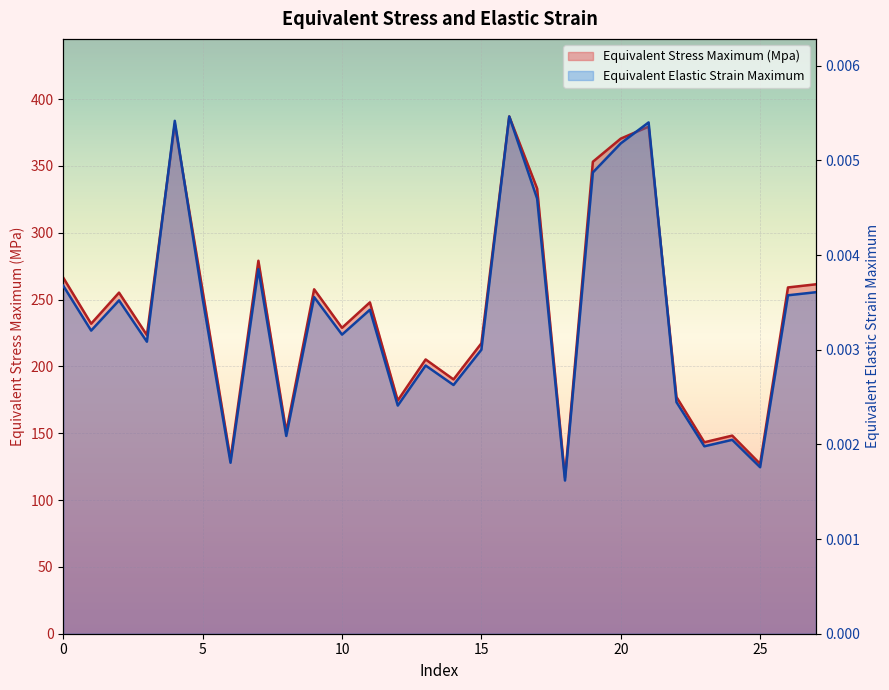

Which label corresponds to the smallest value in the chart?

18